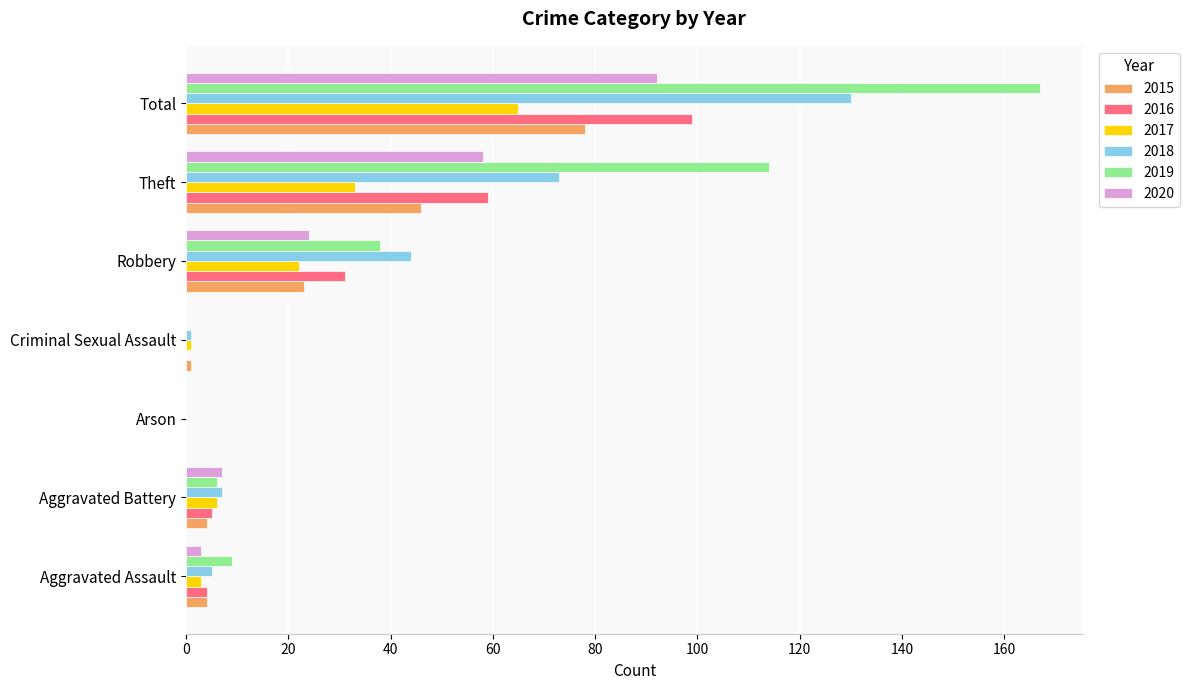

What is the total value across all series at Theft?

383